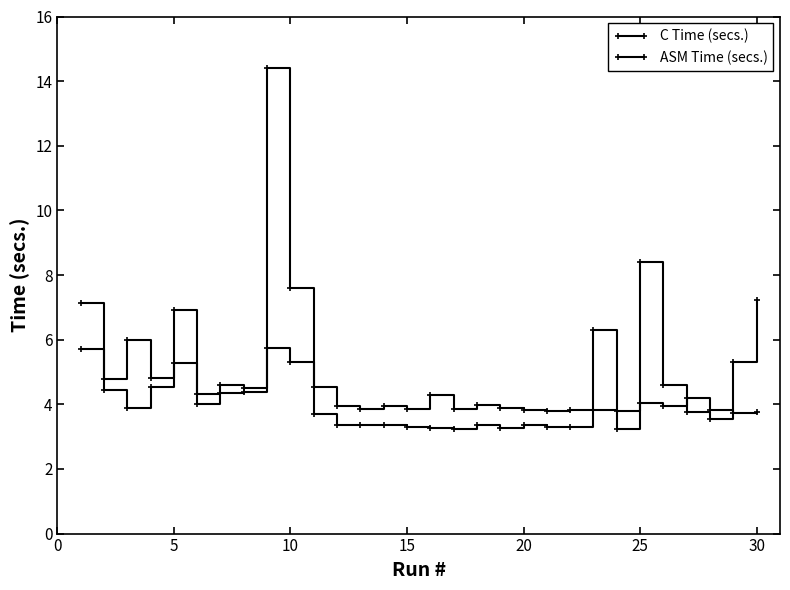

How many data points does each series have?

30